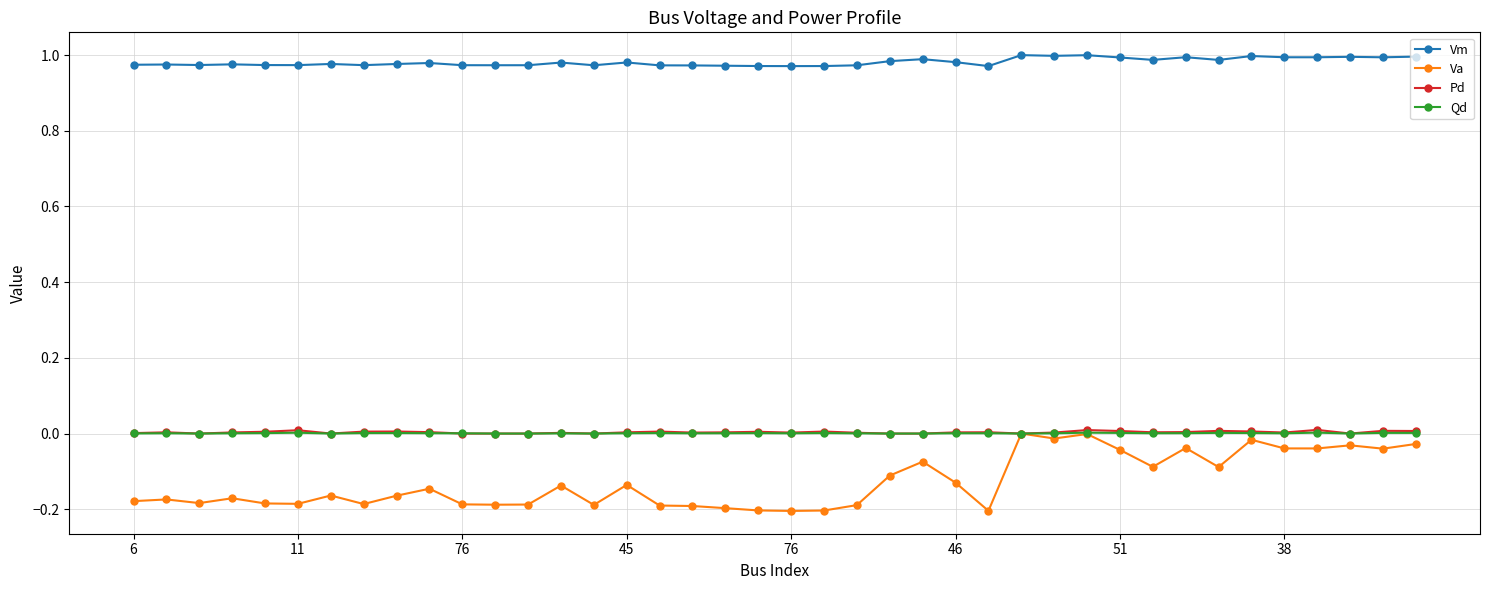

How many distinct data groups are displayed?

4